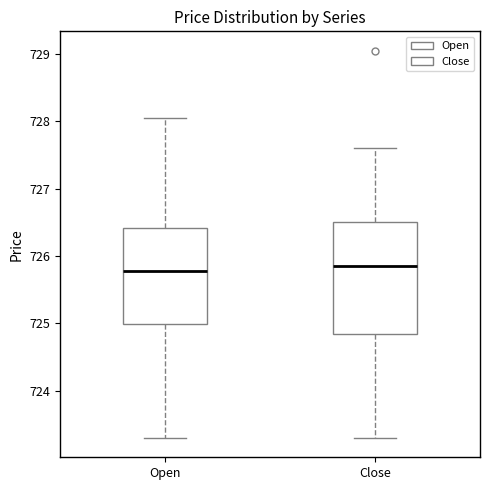

Where does the median line of the box for Open sit on the y-axis? The values are not printed on the chart, so give them approximately, as read against the axis.

725.8